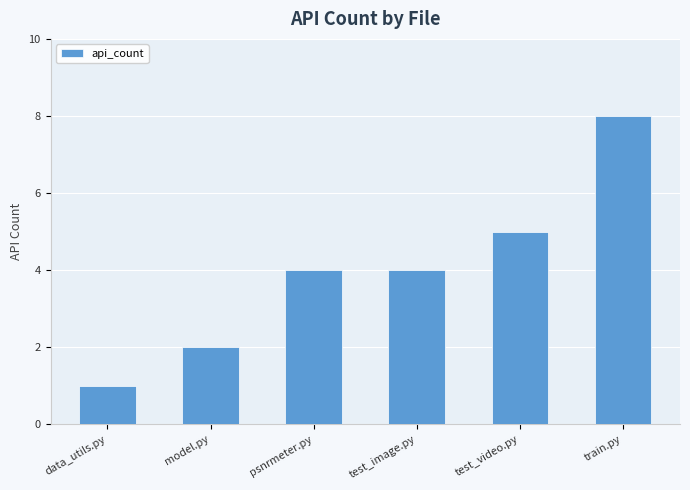

What is the change in value from model.py to test_image.py?

+2